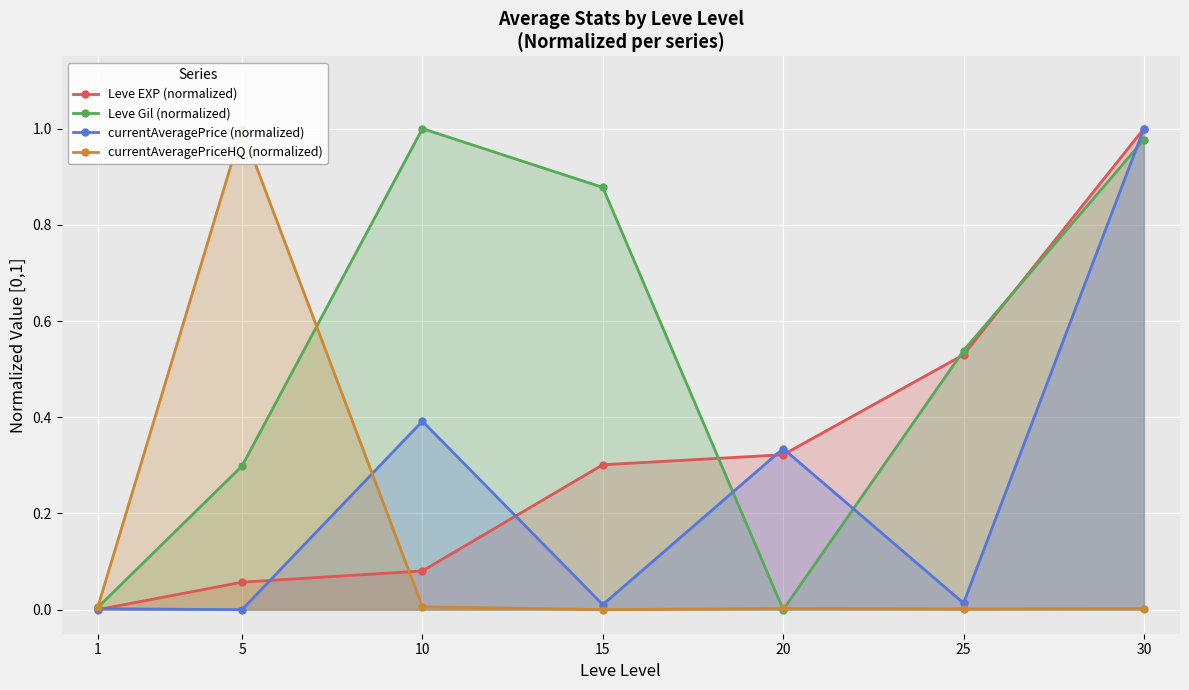

Rank the series by their maximum value, from lowest to highest.

Leve EXP (normalized), Leve Gil (normalized), currentAveragePrice (normalized), currentAveragePriceHQ (normalized)